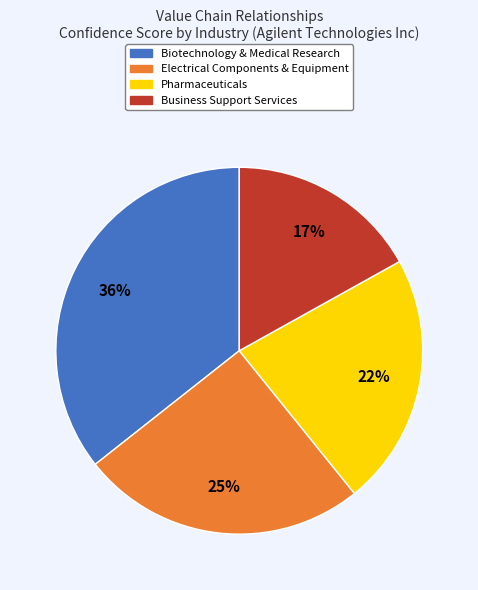

To the nearest percent, what is the average slice percentage?

25%